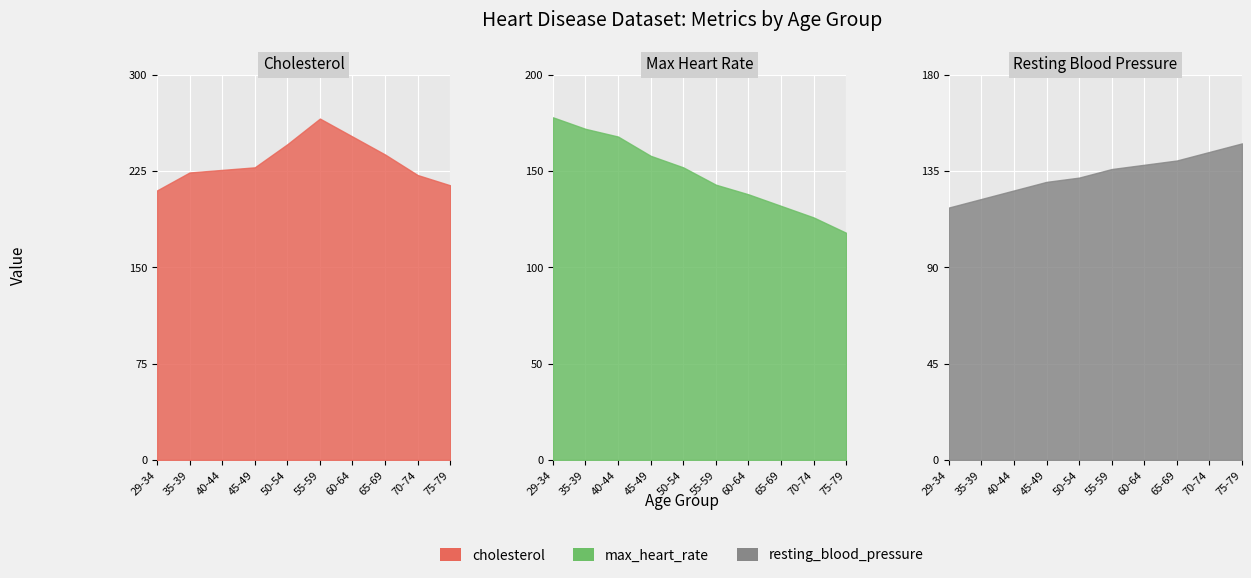

What is the value of the cholesterol point at the 9th from the left?

222